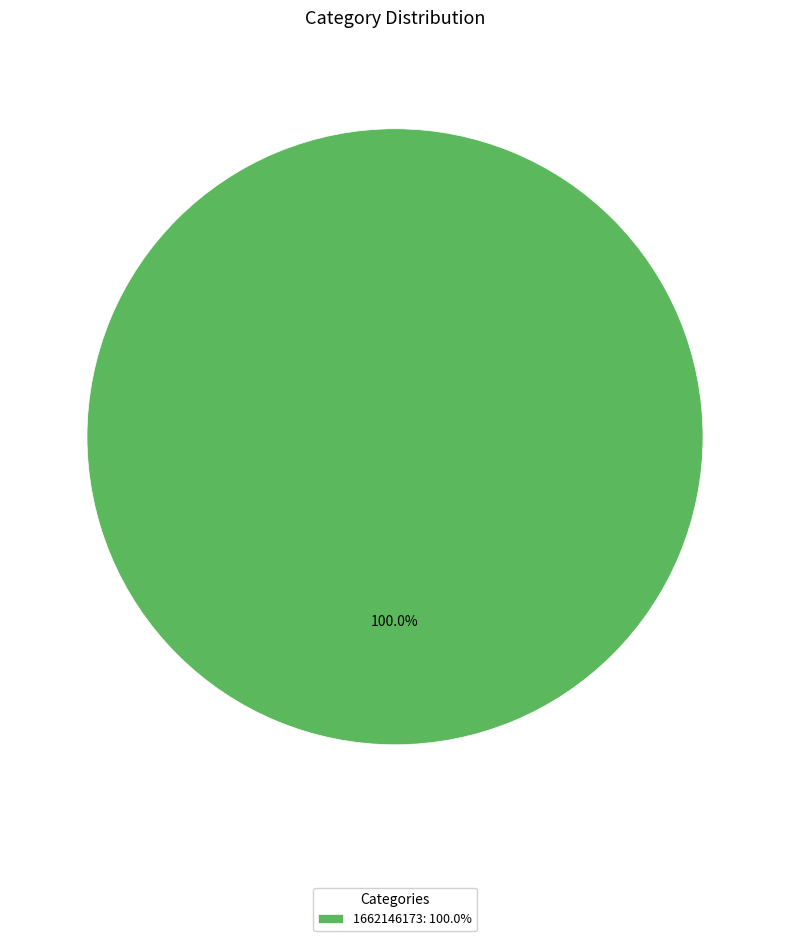

Rank the categories by value from lowest to highest.

1662146173: 100.0%